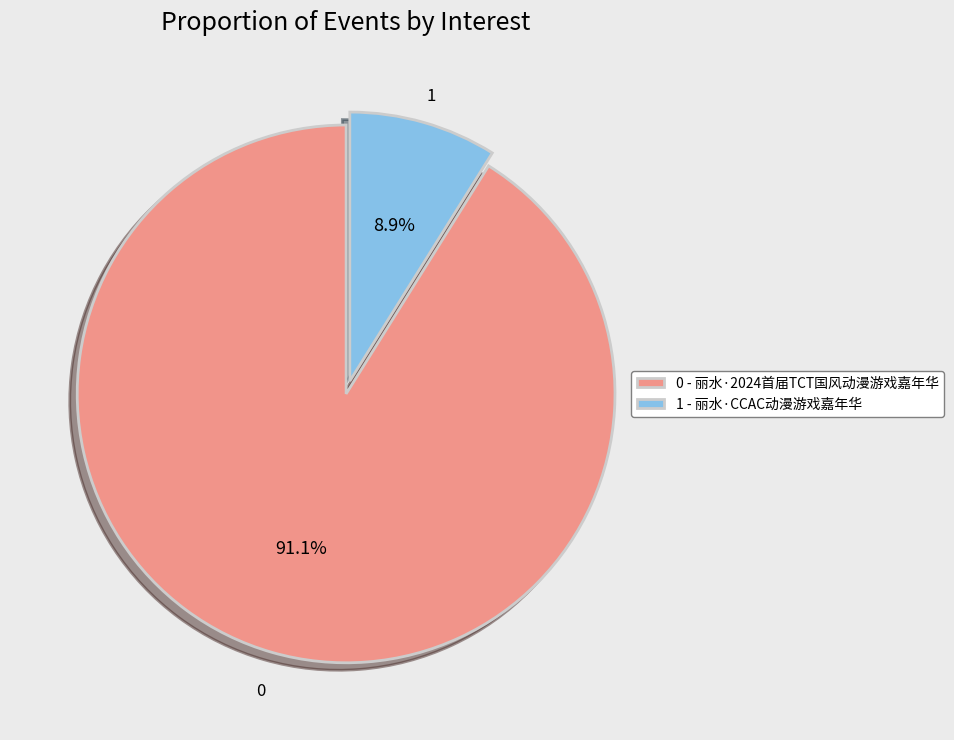

Which slice is the largest?

0 - 丽水·2024首届TCT国风动漫游戏嘉年华